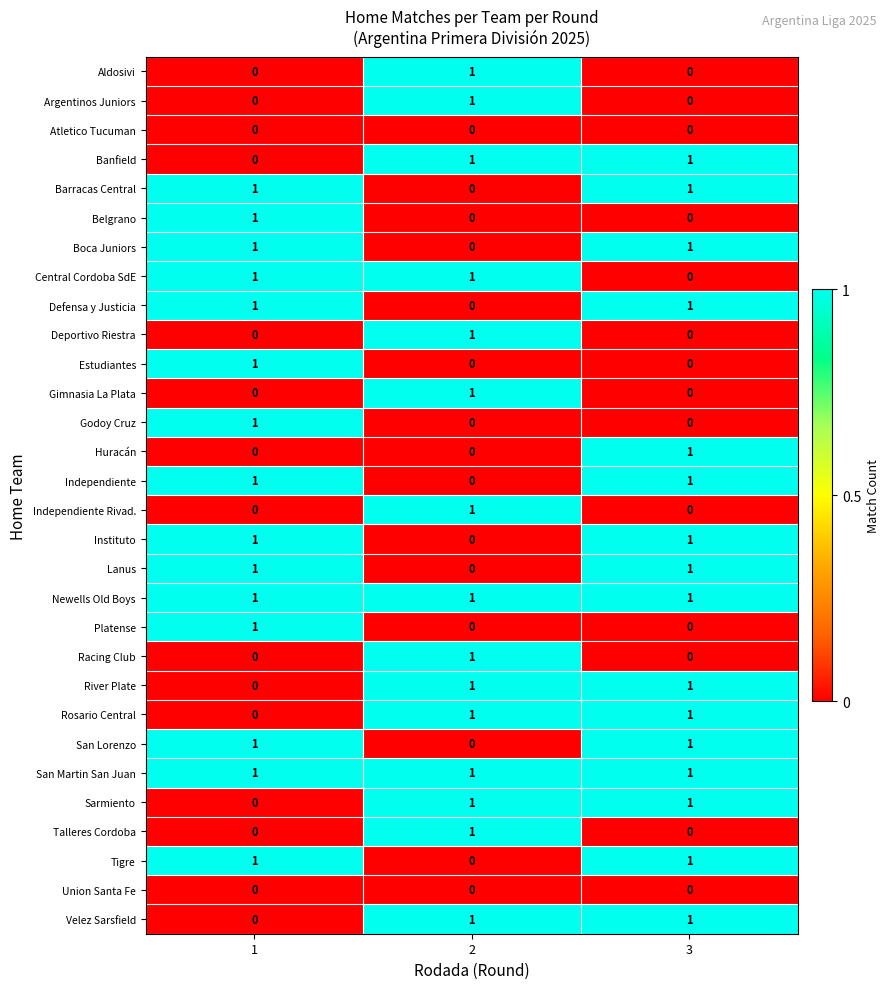

The value of Defensa y Justicia at 2 is -1. True or false?

False